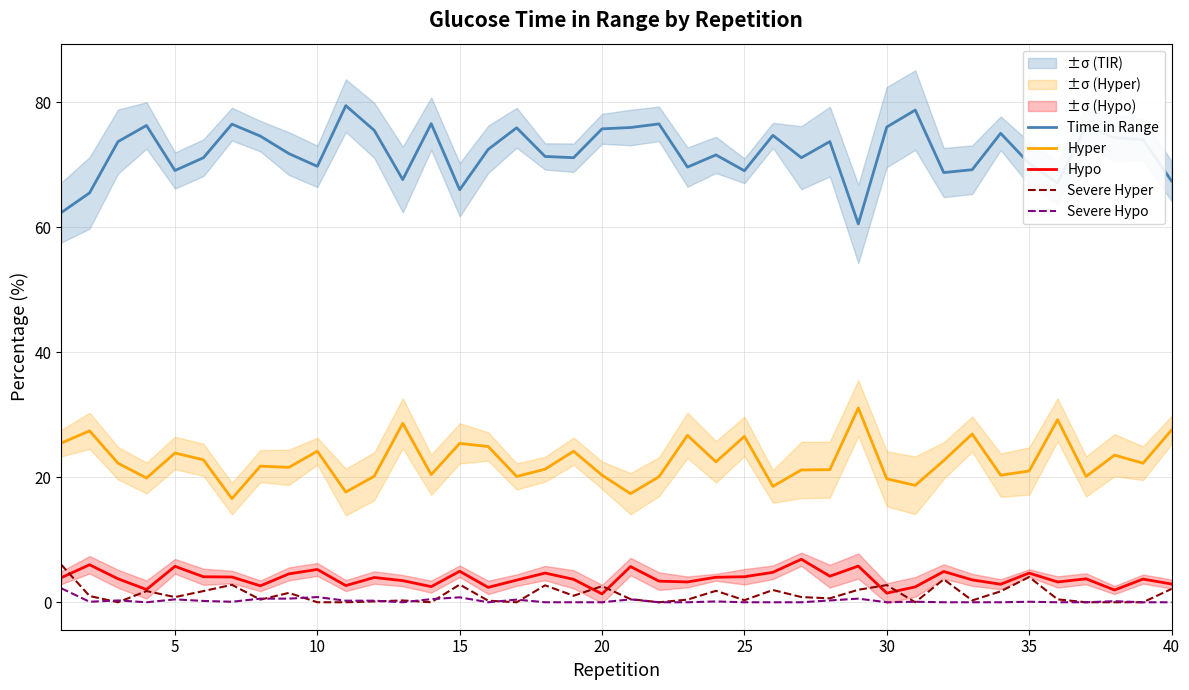

What are all the series names shown in the legend?

Time in Range, Hyper, Hypo, Severe Hyper, Severe Hypo